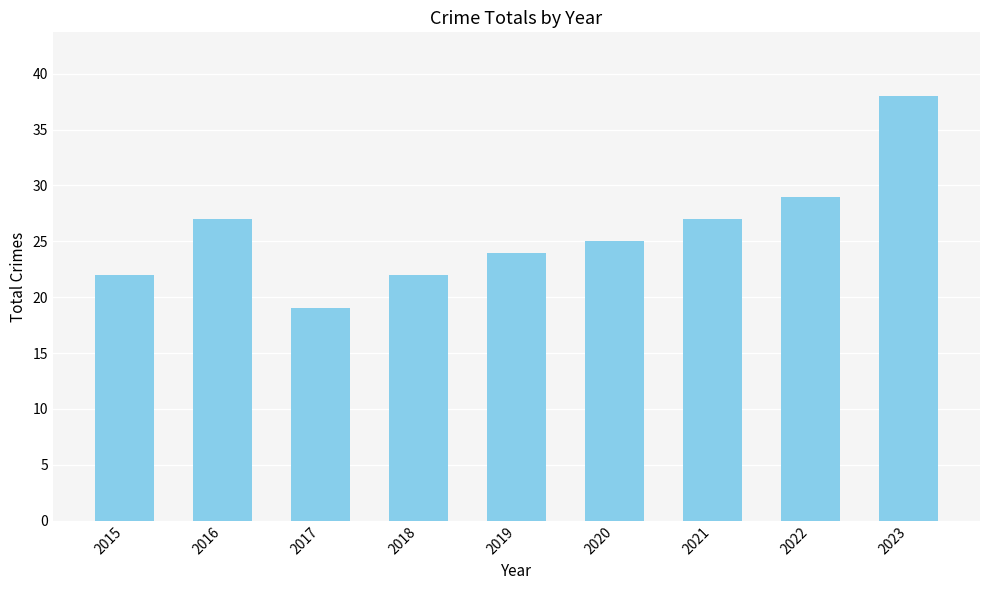

How many bars are there in total?

9